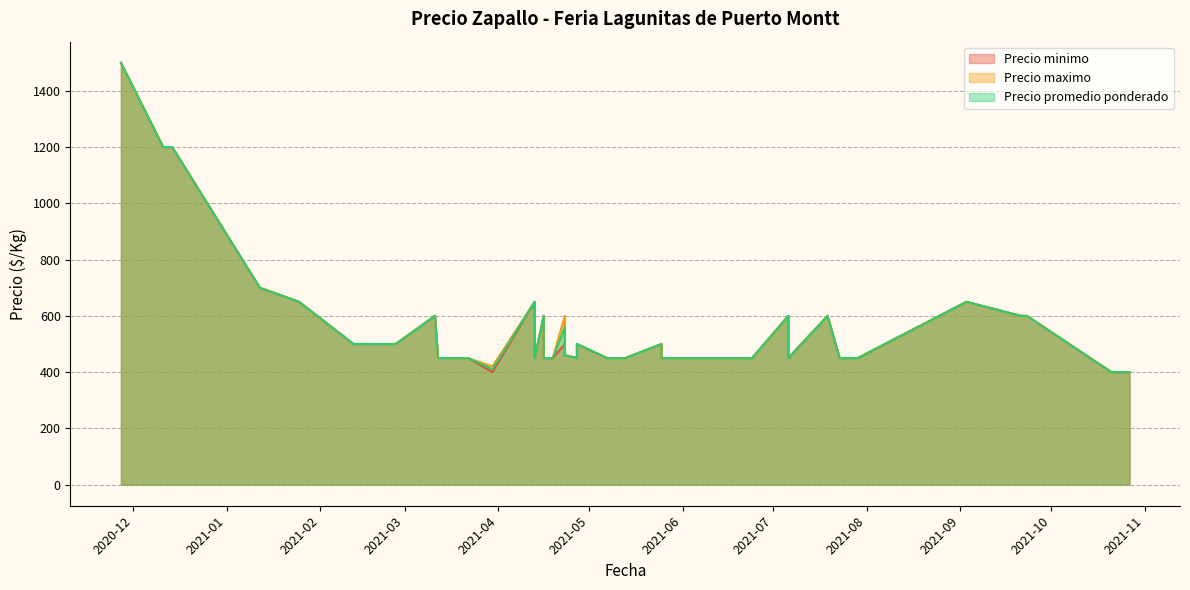

Rank the series at 2021-04-16 from lowest to highest value.

Precio minimo, Precio maximo, Precio promedio ponderado